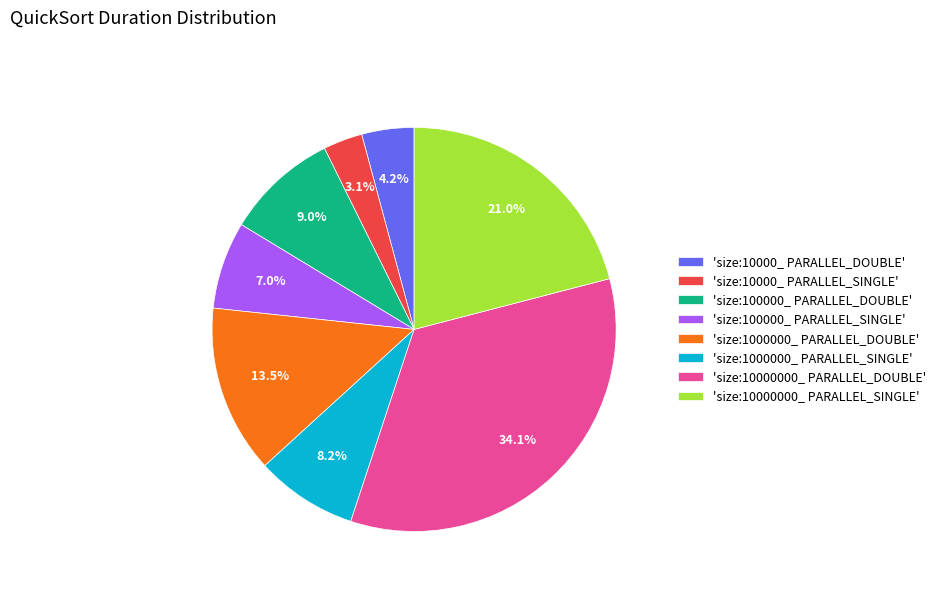

Between 'size:10000000_ PARALLEL_DOUBLE' and 'size:1000000_ PARALLEL_SINGLE', which is larger?

'size:10000000_ PARALLEL_DOUBLE'